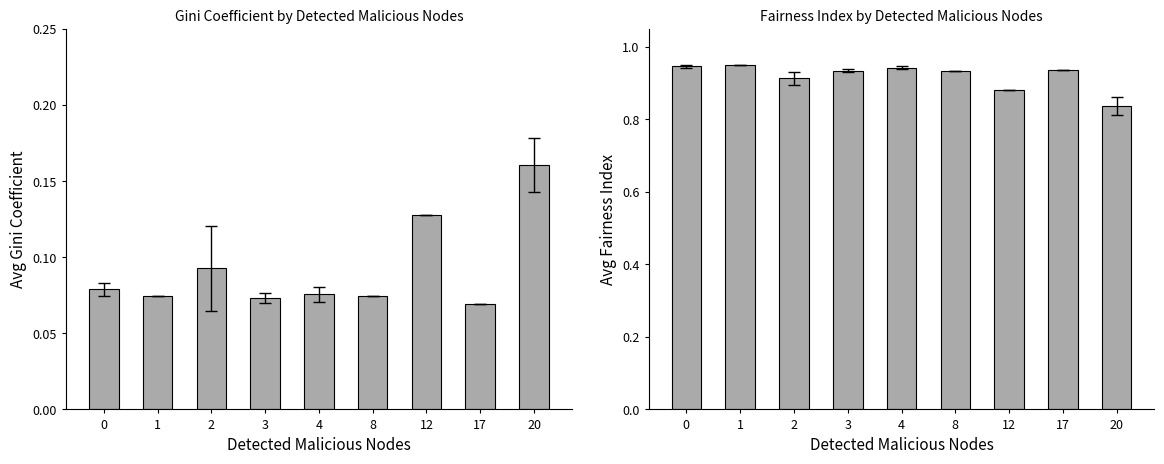

Is the value of Avg Fairness Index at 8 greater than the value of Avg Gini Coefficient at 2?

Yes